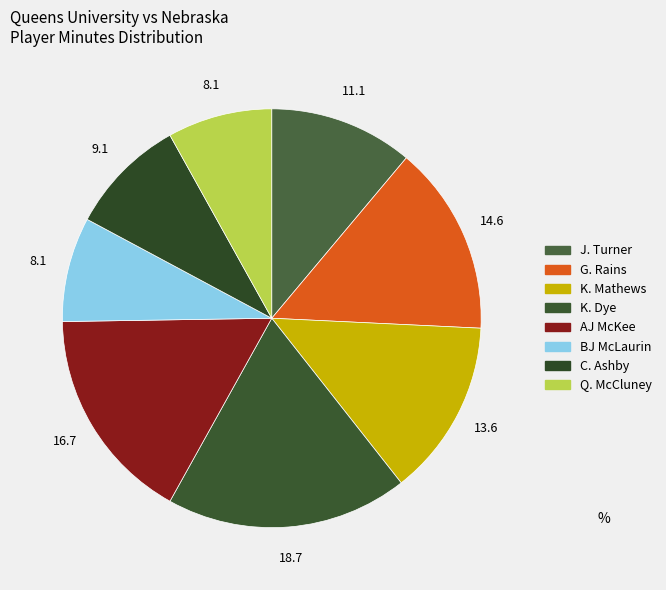

Count the number of slices in the pie.

8